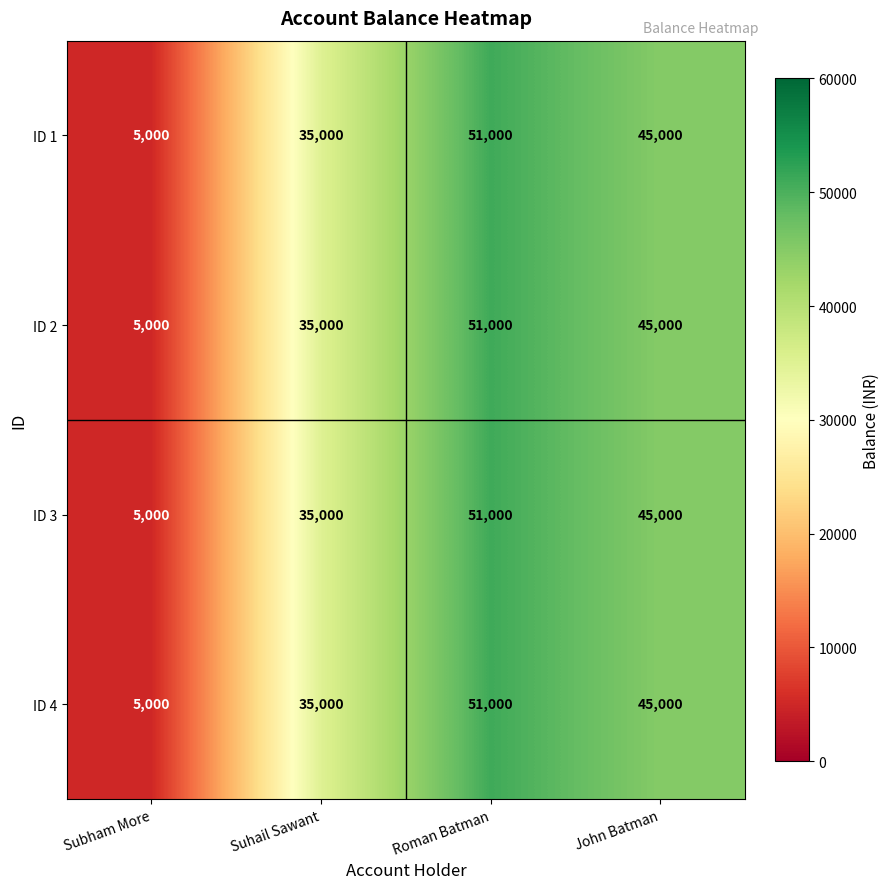

At which category does the chart reach its peak across all series?

Roman Batman